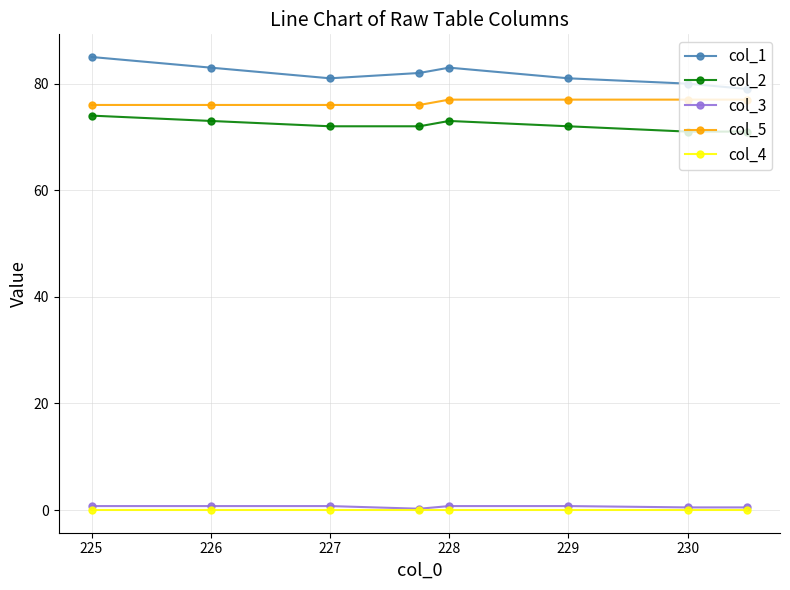

True or false: col_5 and col_2 intersect in this chart.

False